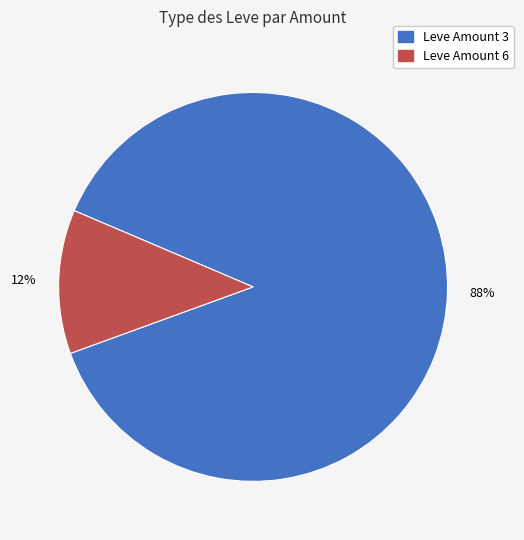

To the nearest percent, what is the average slice percentage?

50%